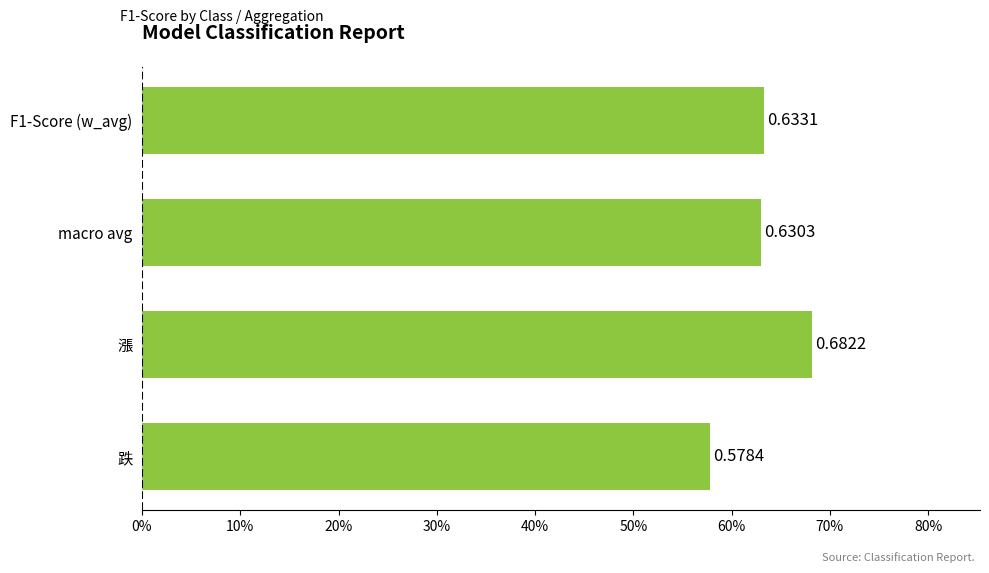

Does the chart contain any negative values?

No